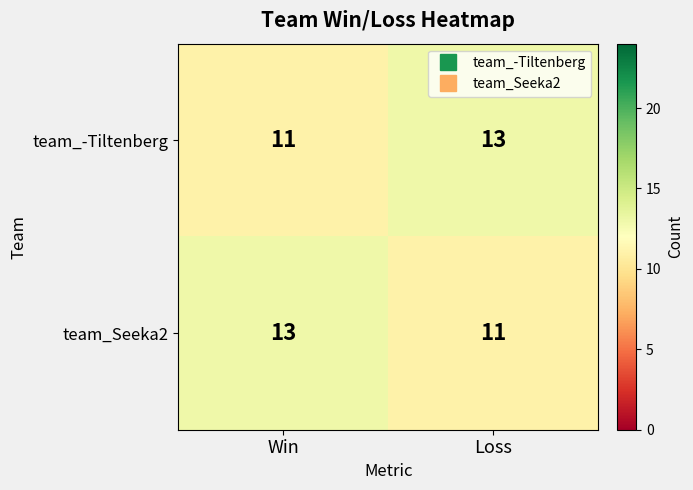

What is the maximum value shown in the chart?

13